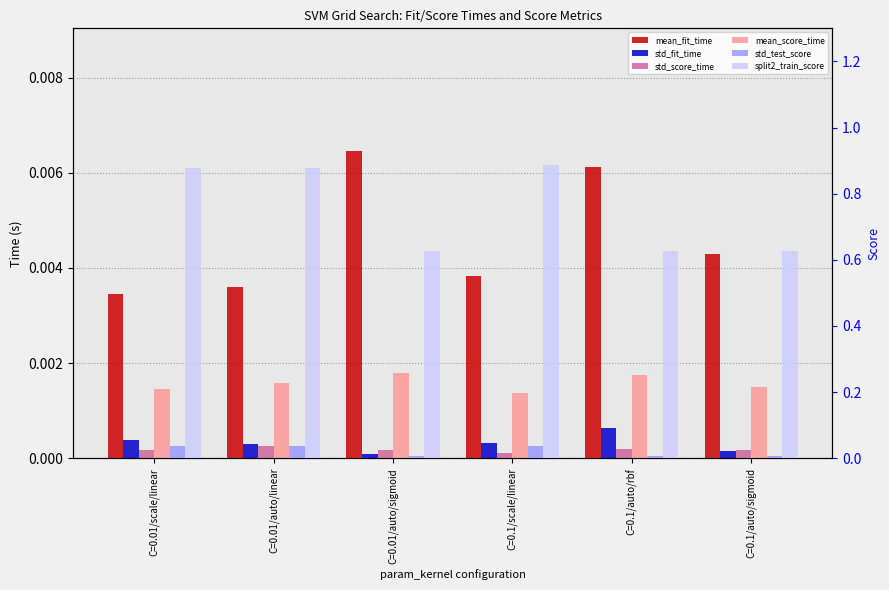

What are all the series names shown in the legend?

mean_fit_time, std_fit_time, std_score_time, mean_score_time, std_test_score, split2_train_score